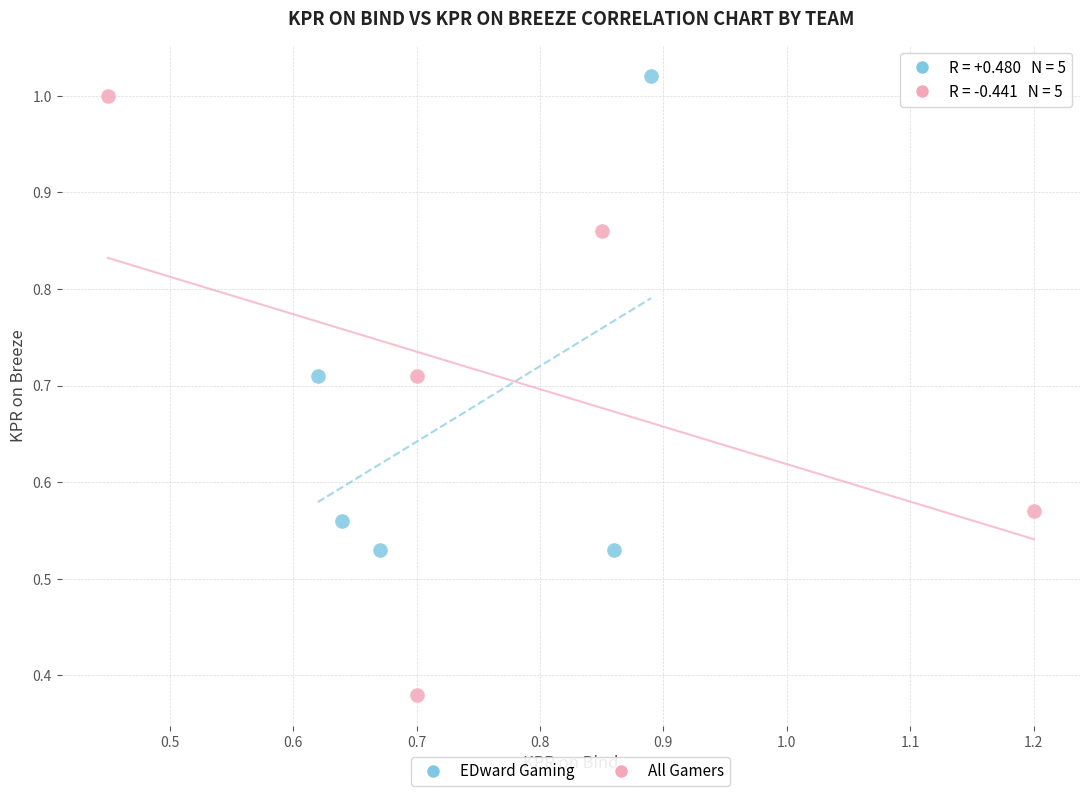

Which series has the largest Y range (max minus min)?

All Gamers